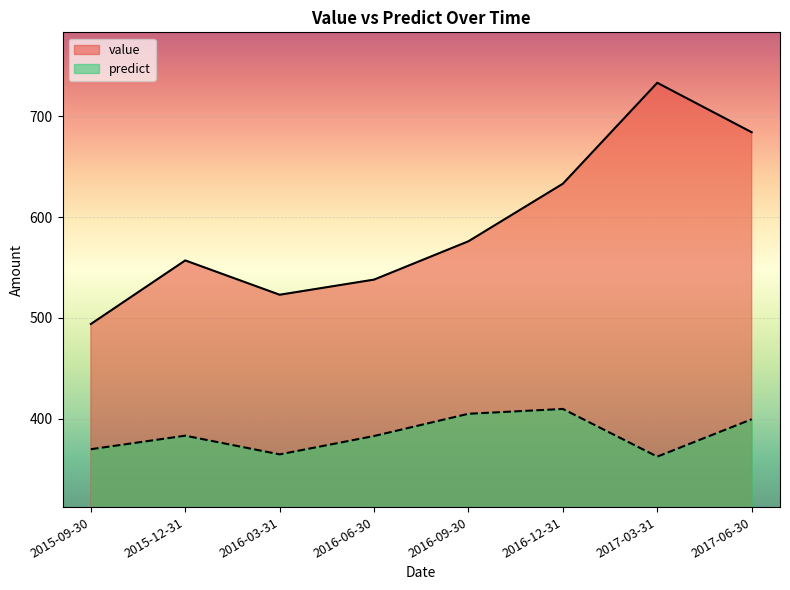

How many lines are shown in the chart?

2